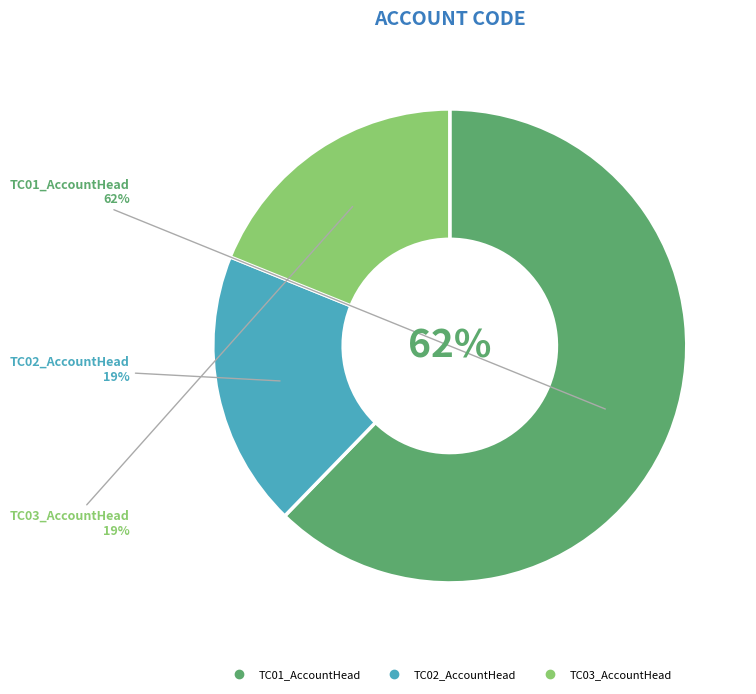

To the nearest percent, what is the average slice percentage?

33%